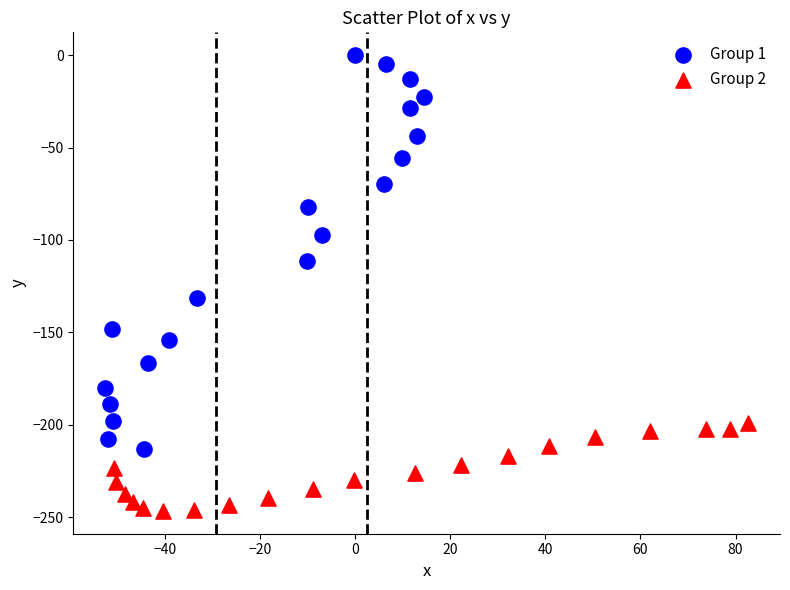

Which series contains the lowest Y value?

Group 2